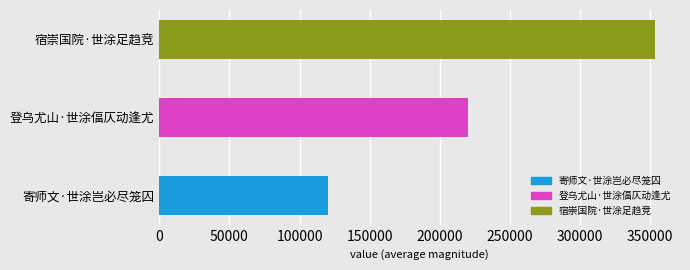

What is the ratio of the value at 宿崇国院·世涂足趋竞 to the value at 登乌尤山·世涂偪仄动逢尤?

1.6